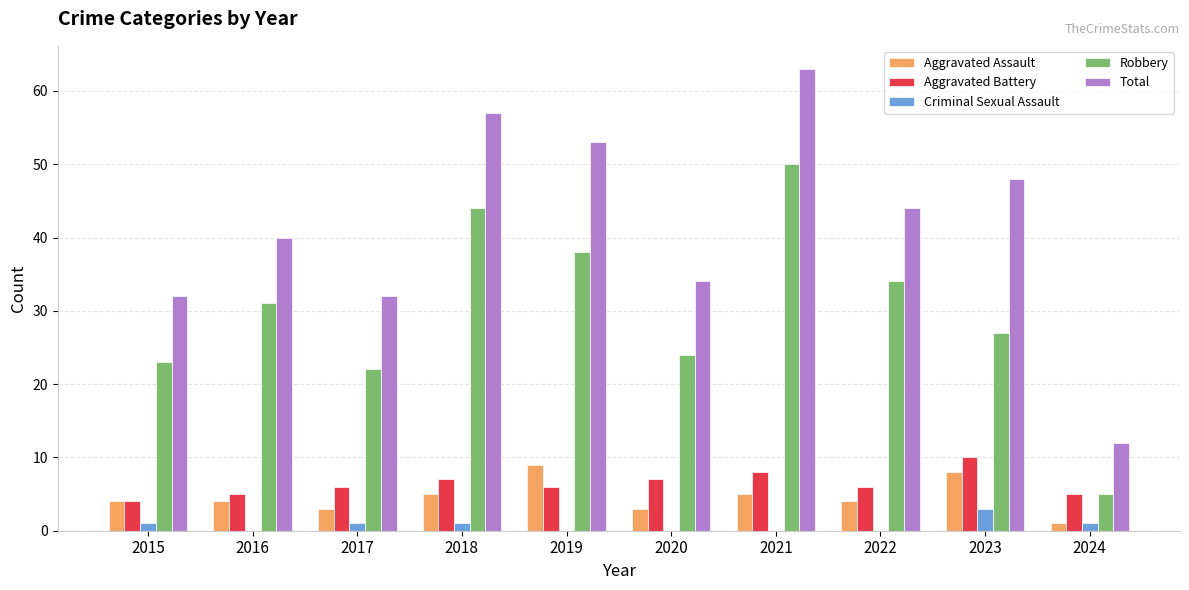

What is the total value across all series at 2016?

80